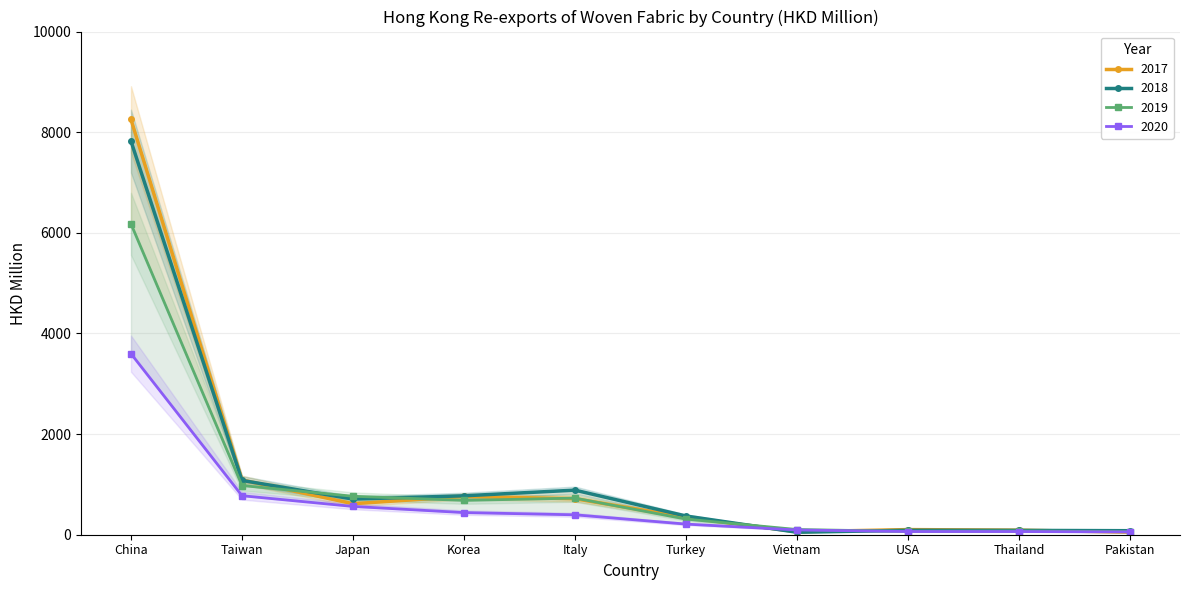

The value of 2020 at China is 3598.0. True or false?

True